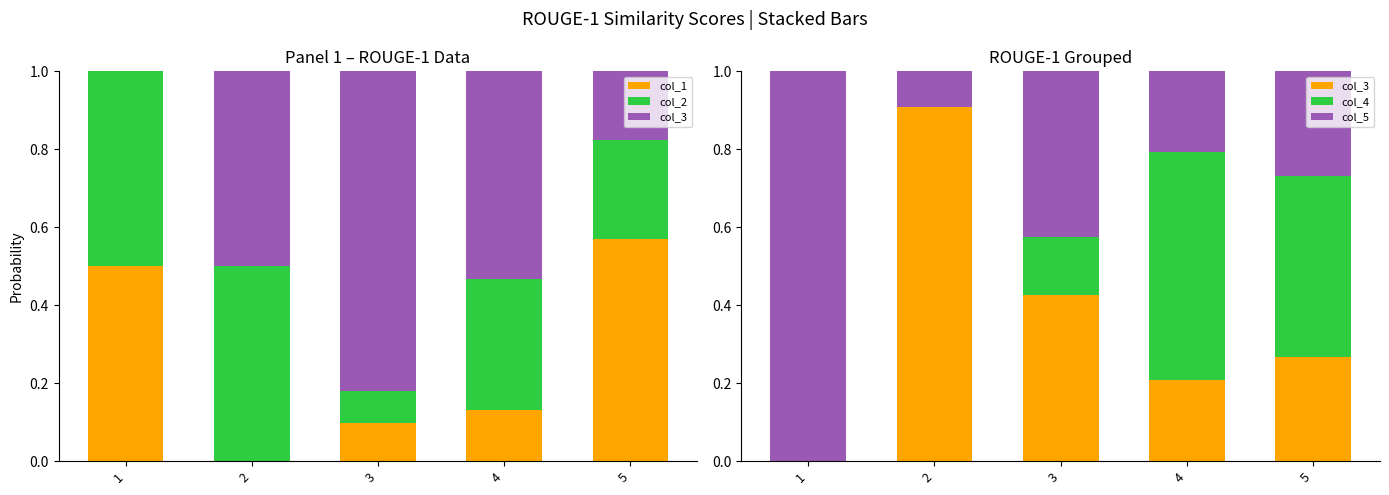

How many bars are there in total?

25